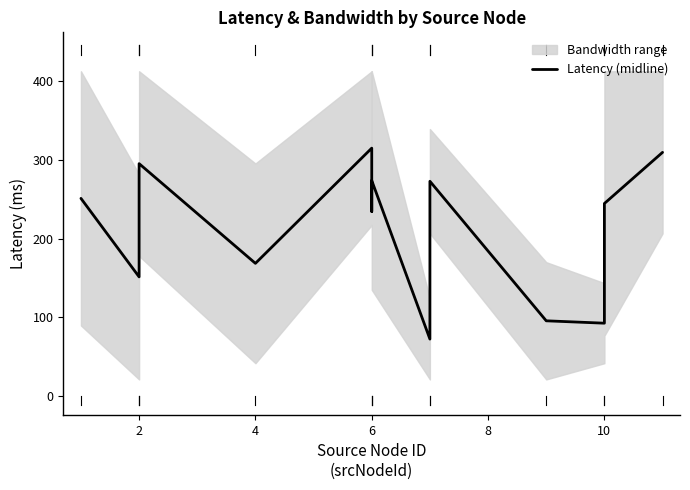

What is the smallest value displayed?

72.0